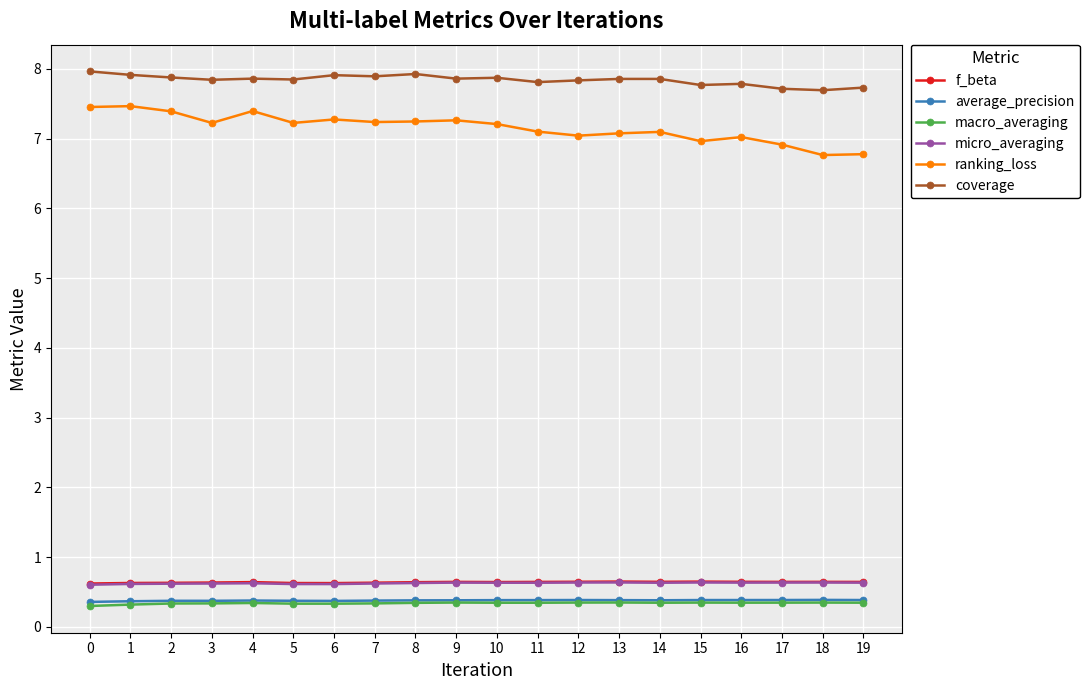

Is the value of ranking_loss at 18 greater than the value of micro_averaging at 14?

Yes